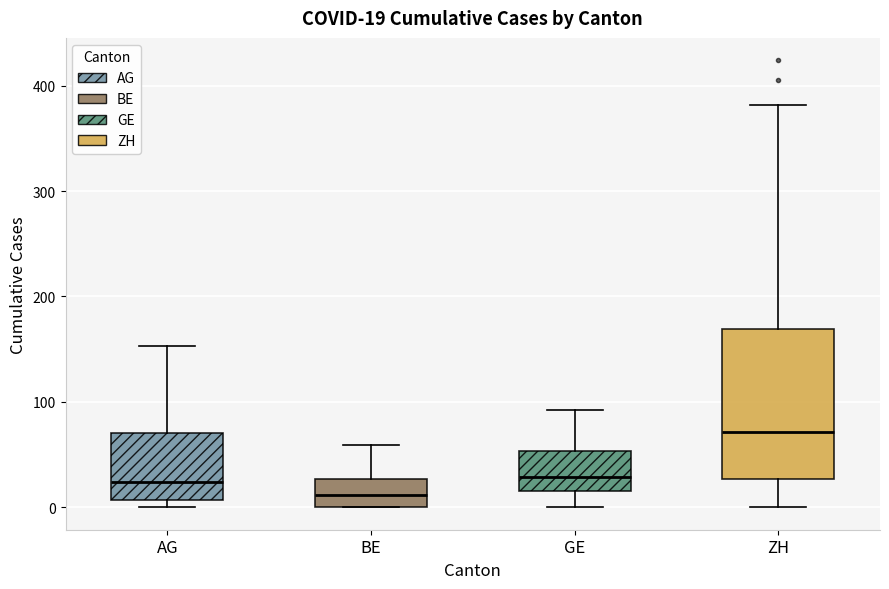

Which box has the highest median line?

ZH